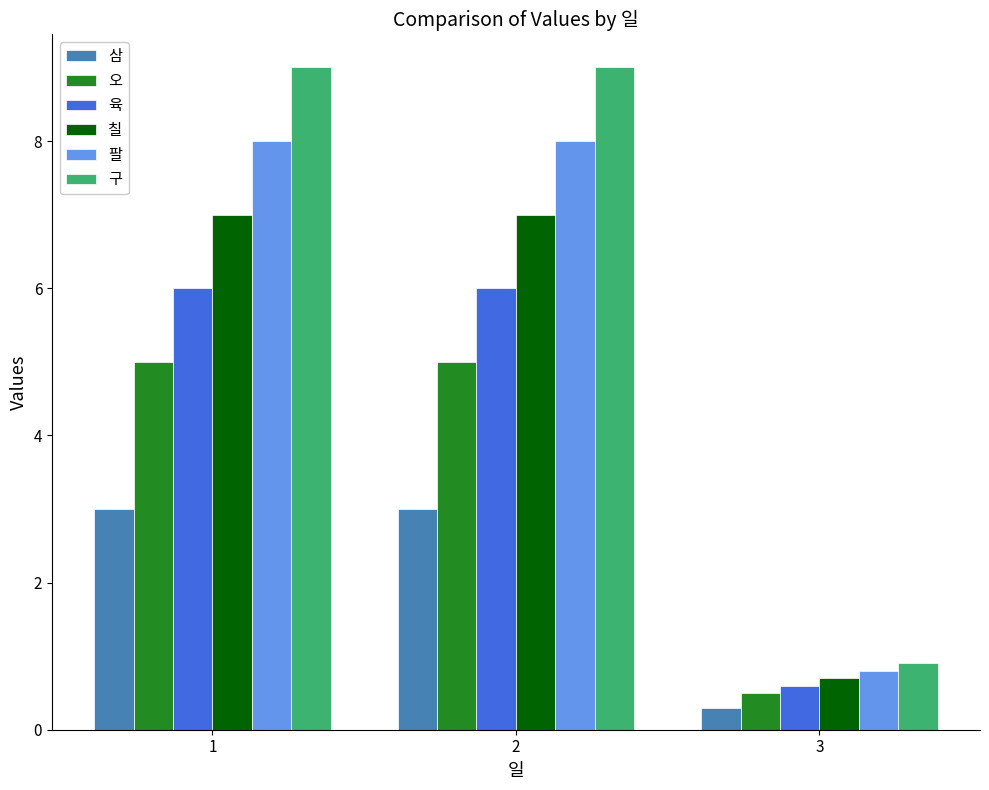

What is the total value across all series at 2?

38.0